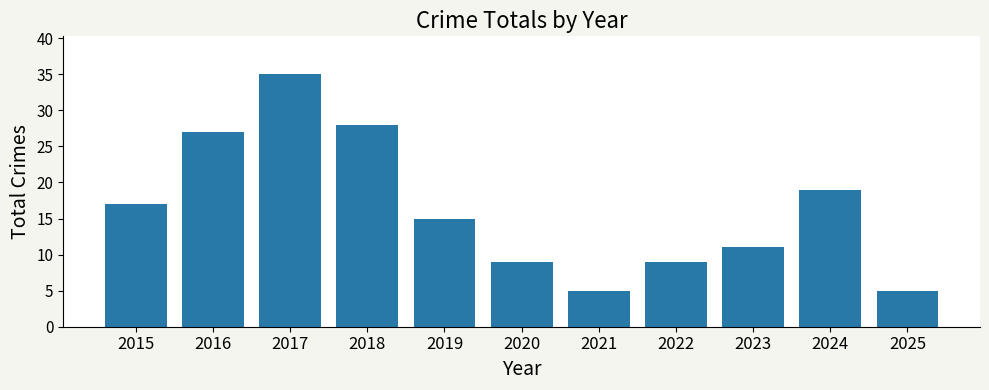

What is the value of the 5th bar from the left?

15